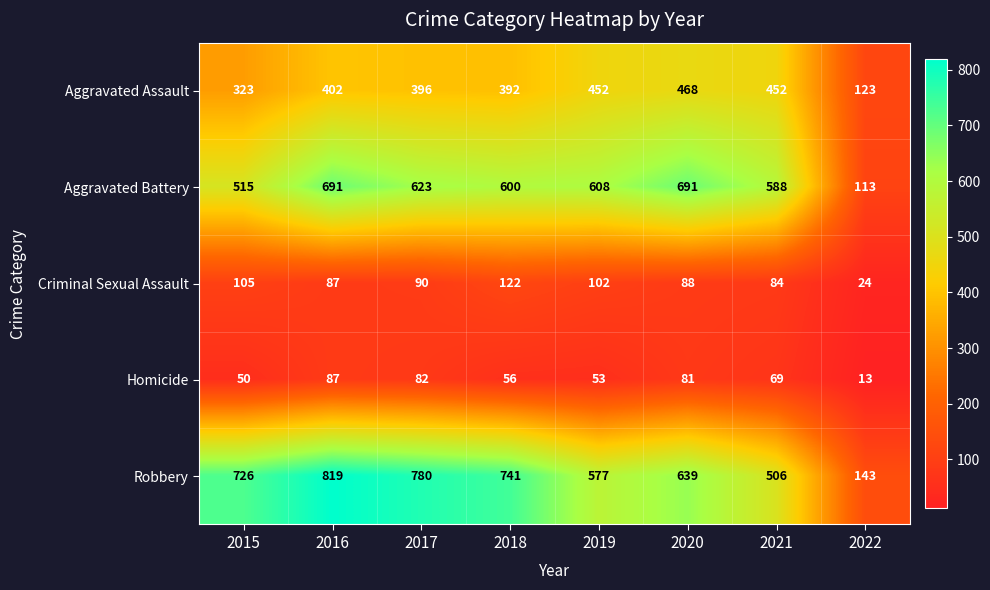

What is the sum of the Homicide values at 2017 and 2019?

135